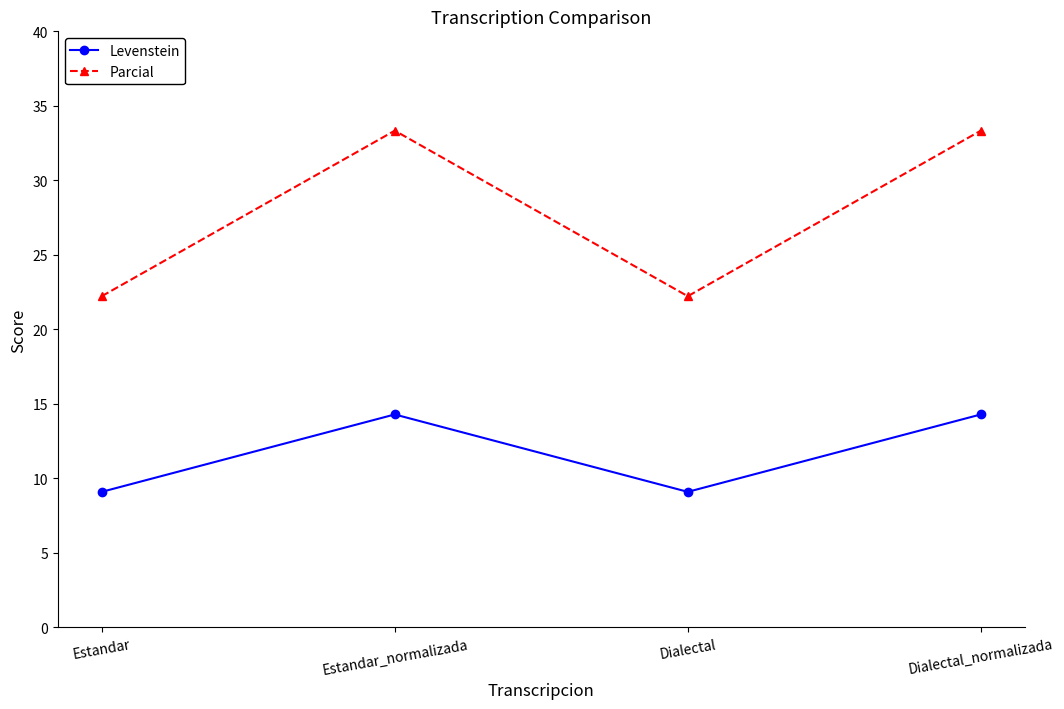

What is the maximum value for Levenstein?

14.3